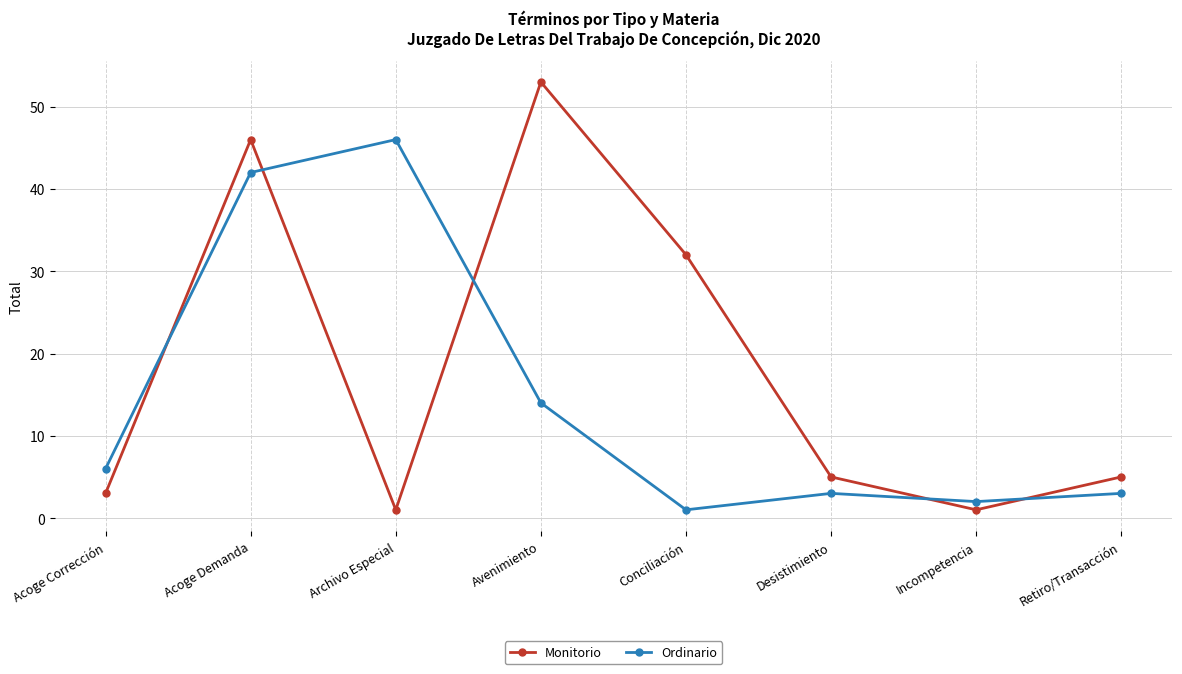

In Monitorio, how many points are lower than both neighbors (excluding endpoints)?

2